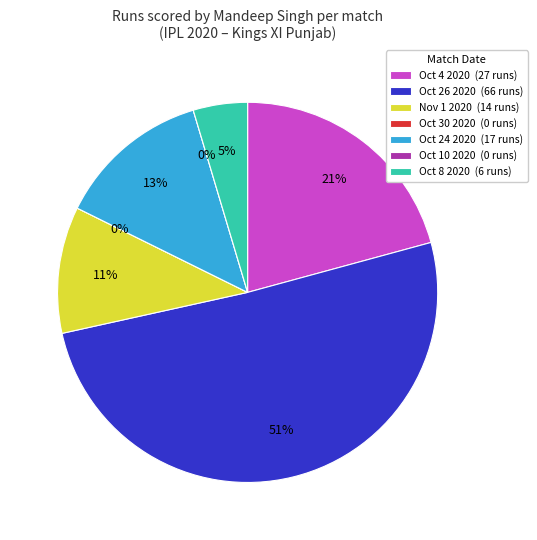

What is the majority slice?

Oct 26 2020